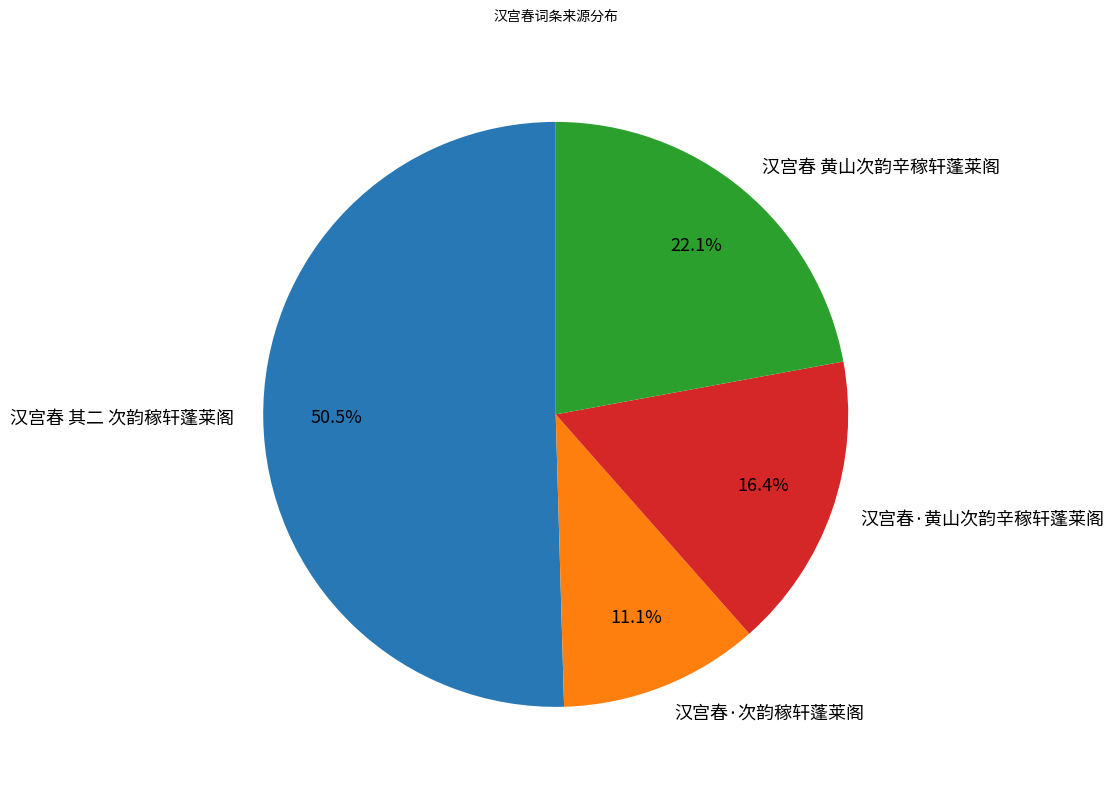

Count the number of slices in the pie.

4